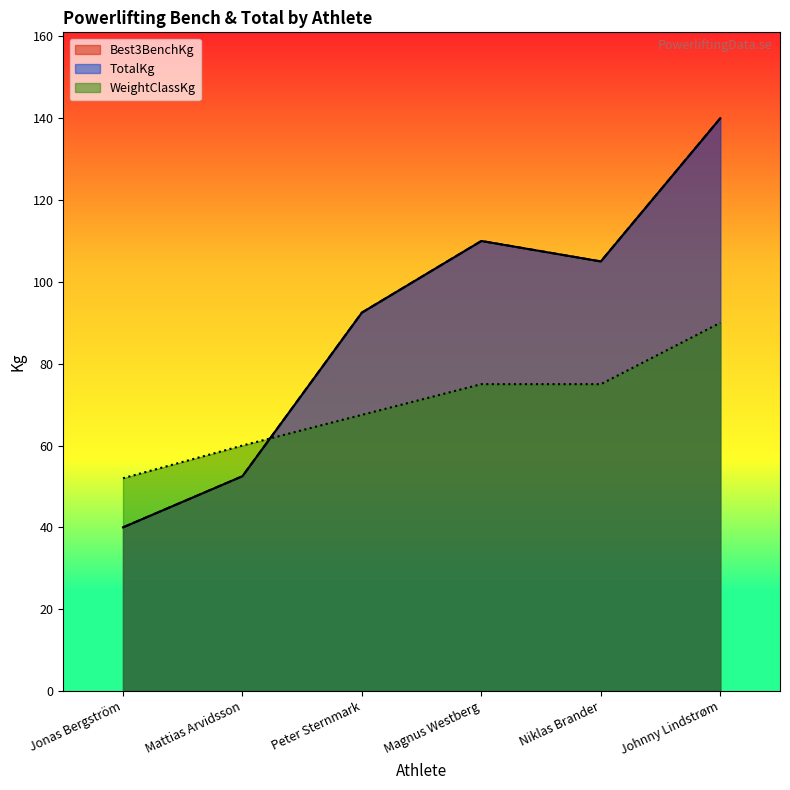

What is the sum of all WeightClassKg values?

419.5